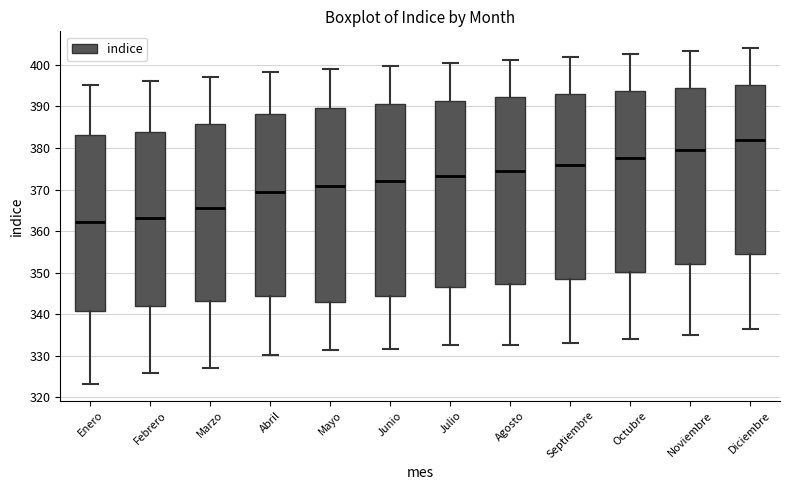

Where does the lower whisker of the box for Junio end on the y-axis? The values are not printed on the chart, so give them approximately, as read against the axis.

332